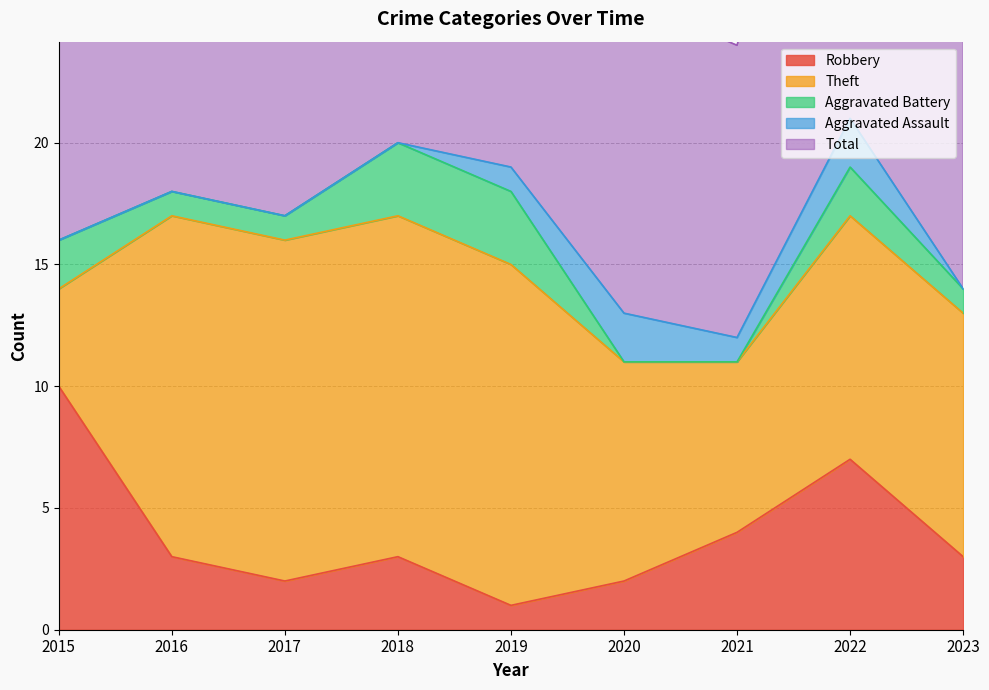

List the series in order of their peak value, highest first.

Total, Theft, Robbery, Aggravated Battery, Aggravated Assault